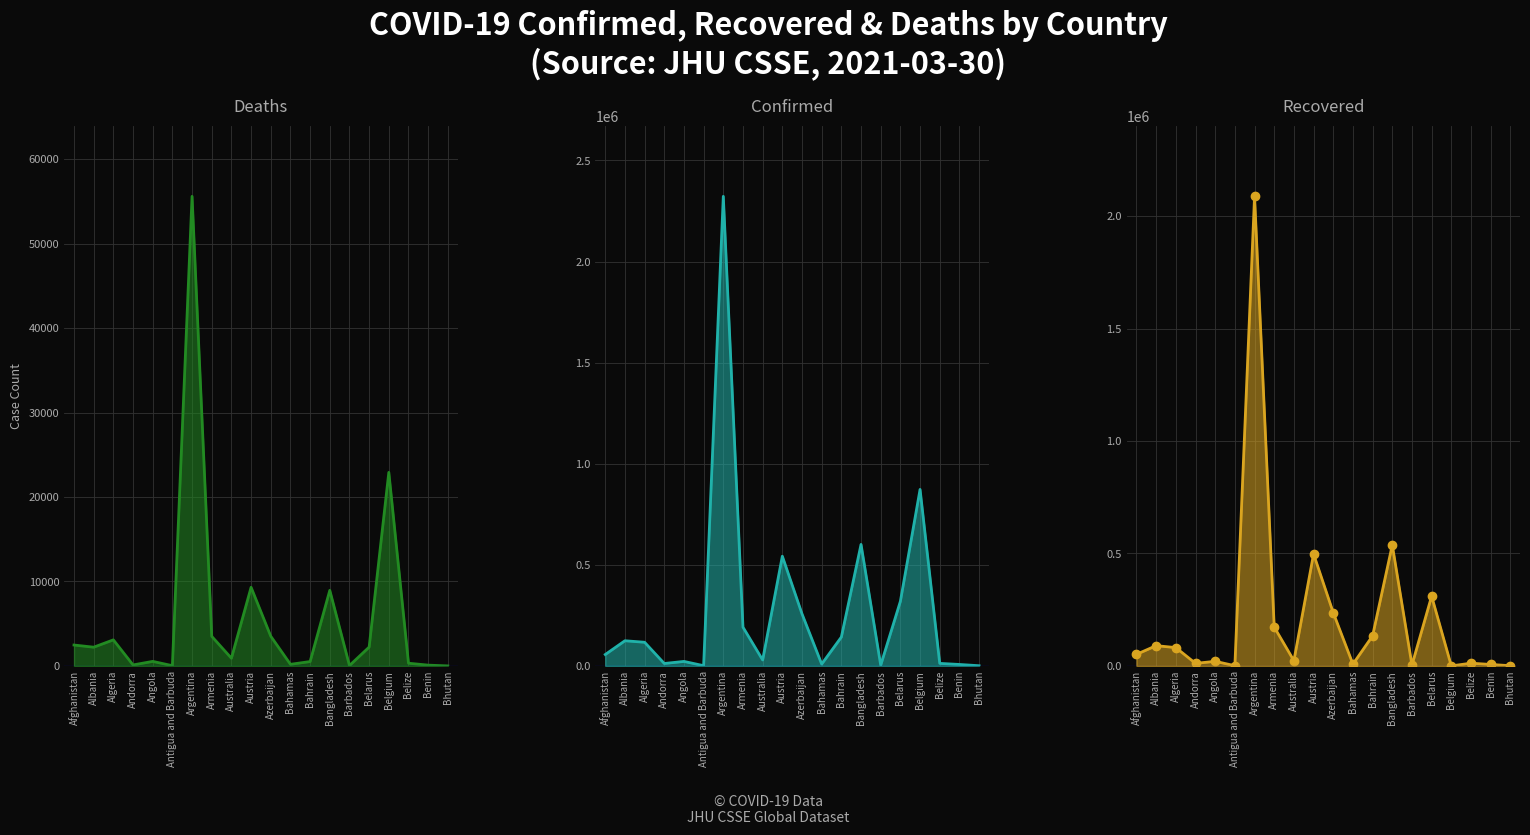

Which series has the largest total across all categories?

Confirmed